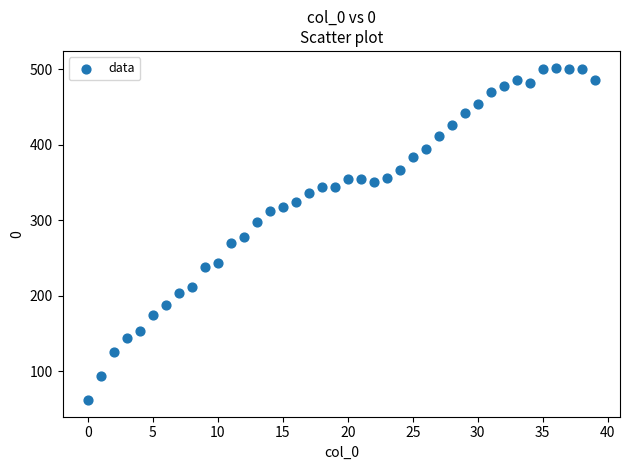

What is the range of Y values (max minus min)?

440